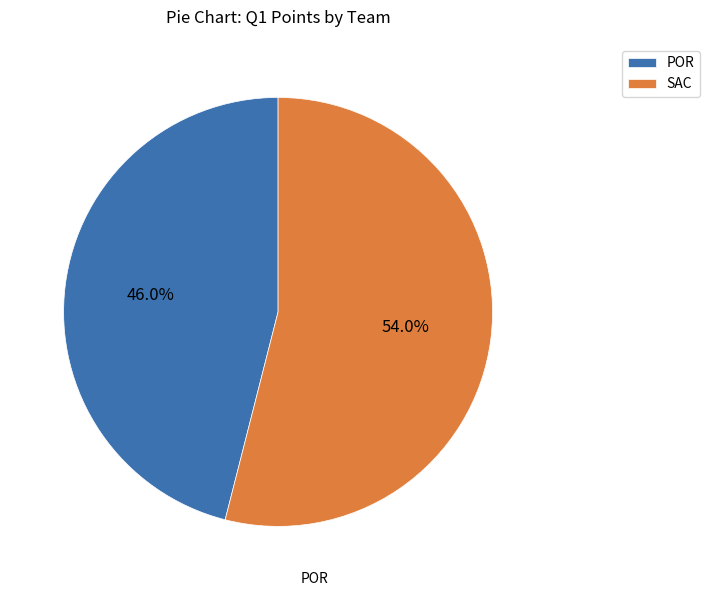

Which category accounts for the majority?

SAC